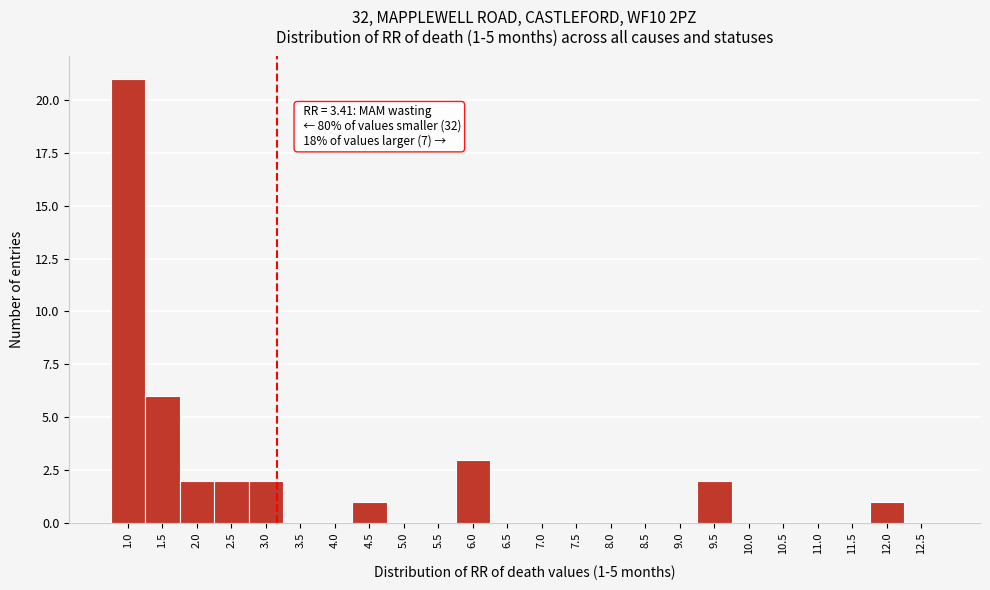

Reading left to right, what are all the values shown in this chart?

1.0=21	1.5=6	2.0=2	2.5=2	3.0=2	3.5=0	4.0=0	4.5=1	5.0=0	5.5=0	6.0=3	6.5=0	7.0=0	7.5=0	8.0=0	8.5=0	9.0=0	9.5=2	10.0=0	10.5=0	11.0=0	11.5=0	12.0=1	12.5=0